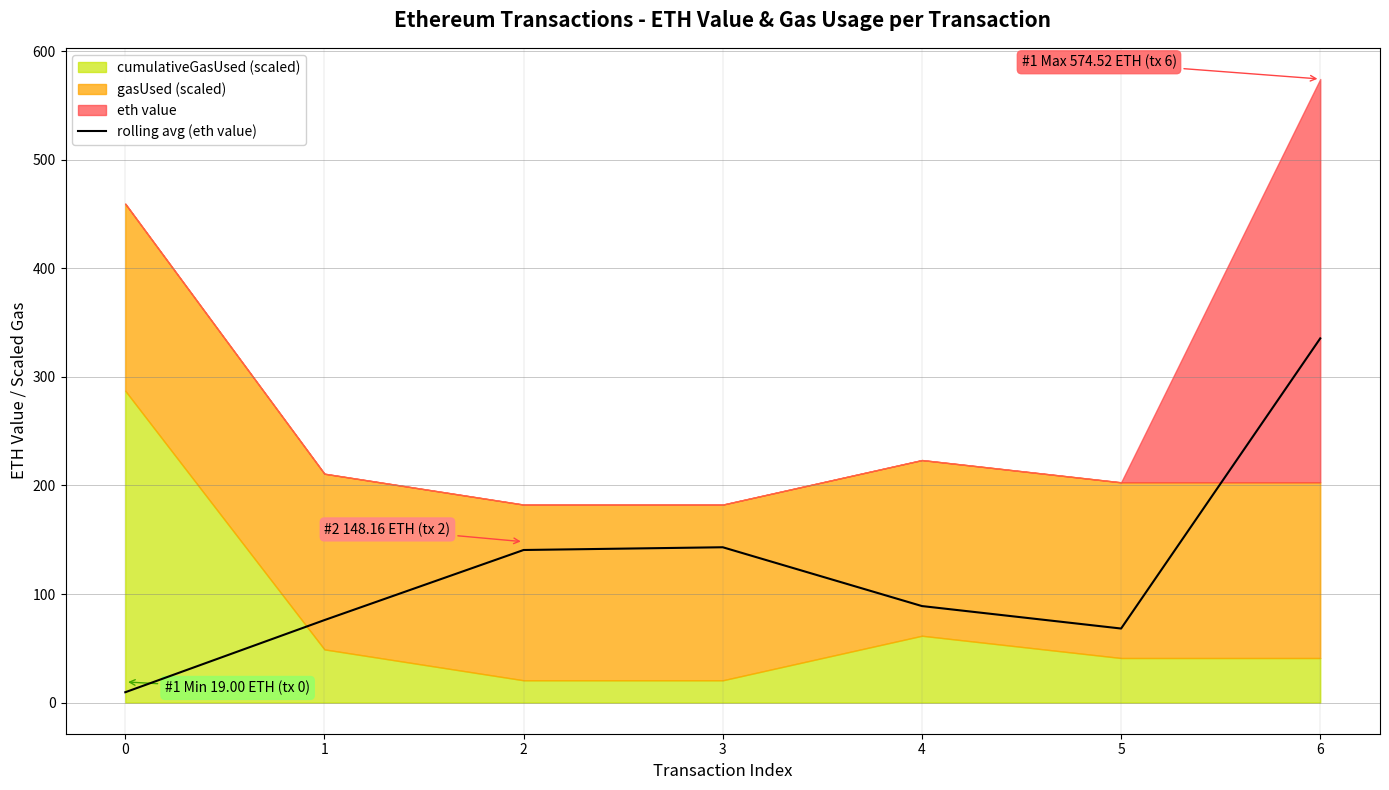

What is the difference between the values at 1 and 6?

259.6